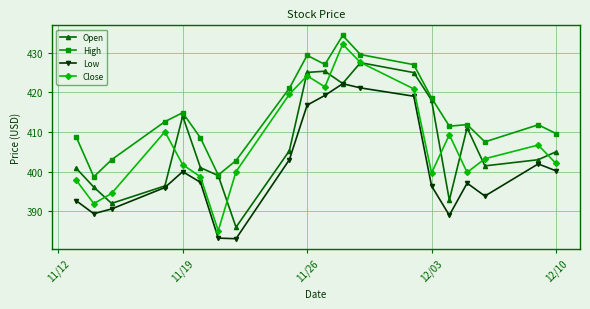

What is the maximum value shown in the chart?

434.3